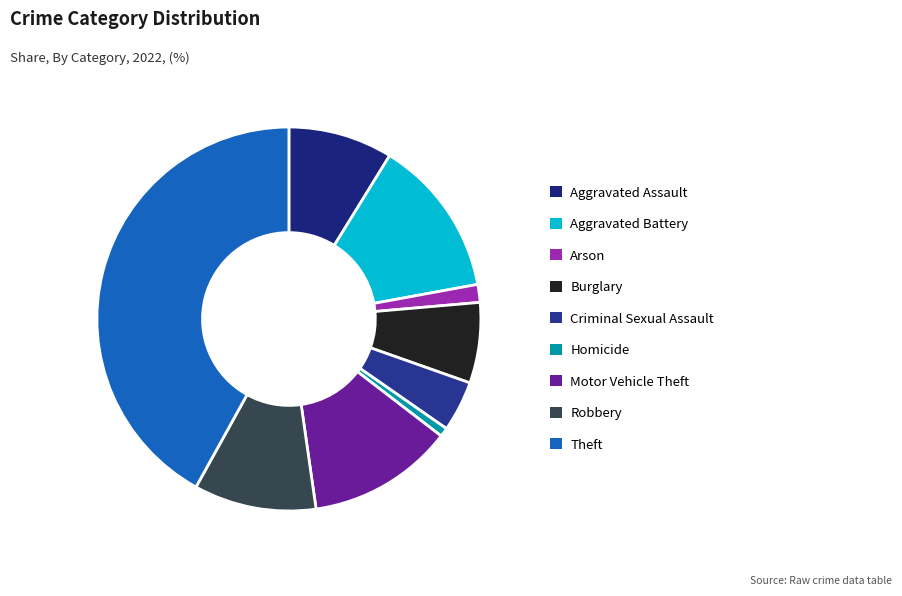

What is the smallest slice in the pie chart?

Homicide